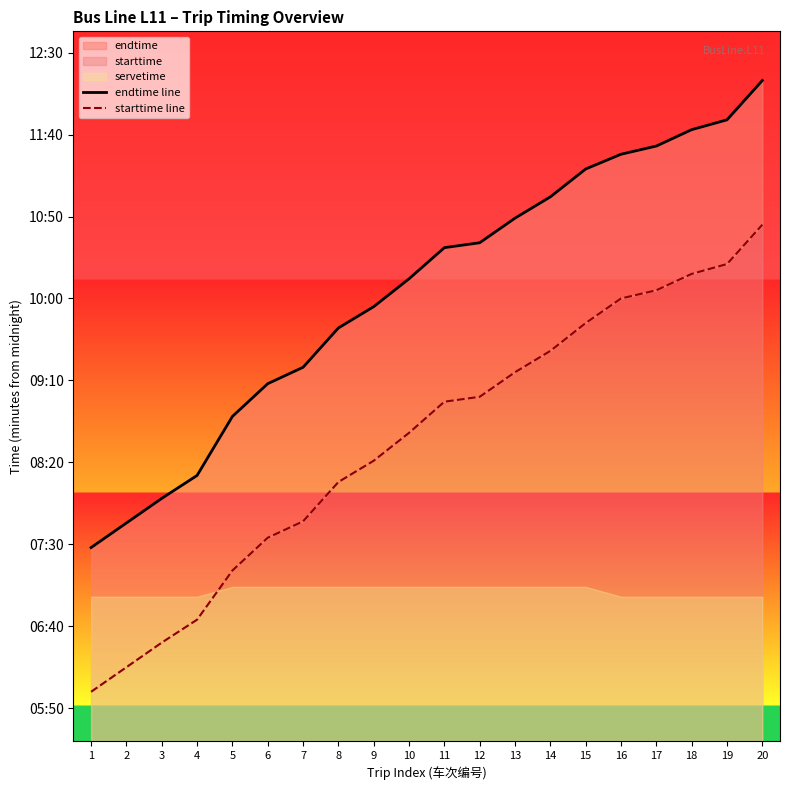

Rank the categories by starttime line value from lowest to highest.

1, 2, 3, 4, 5, 6, 7, 8, 9, 10, 11, 12, 13, 14, 15, 16, 17, 18, 19, 20